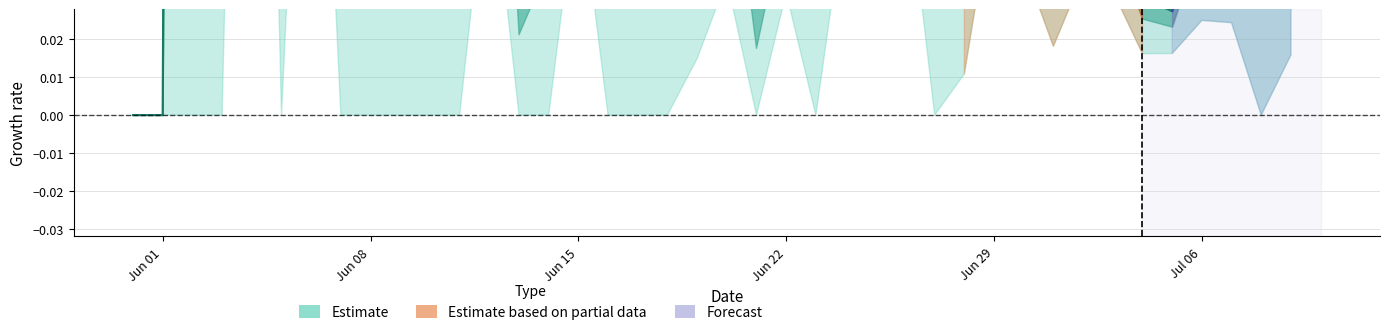

What is the difference between the maximum and minimum values?

1.6